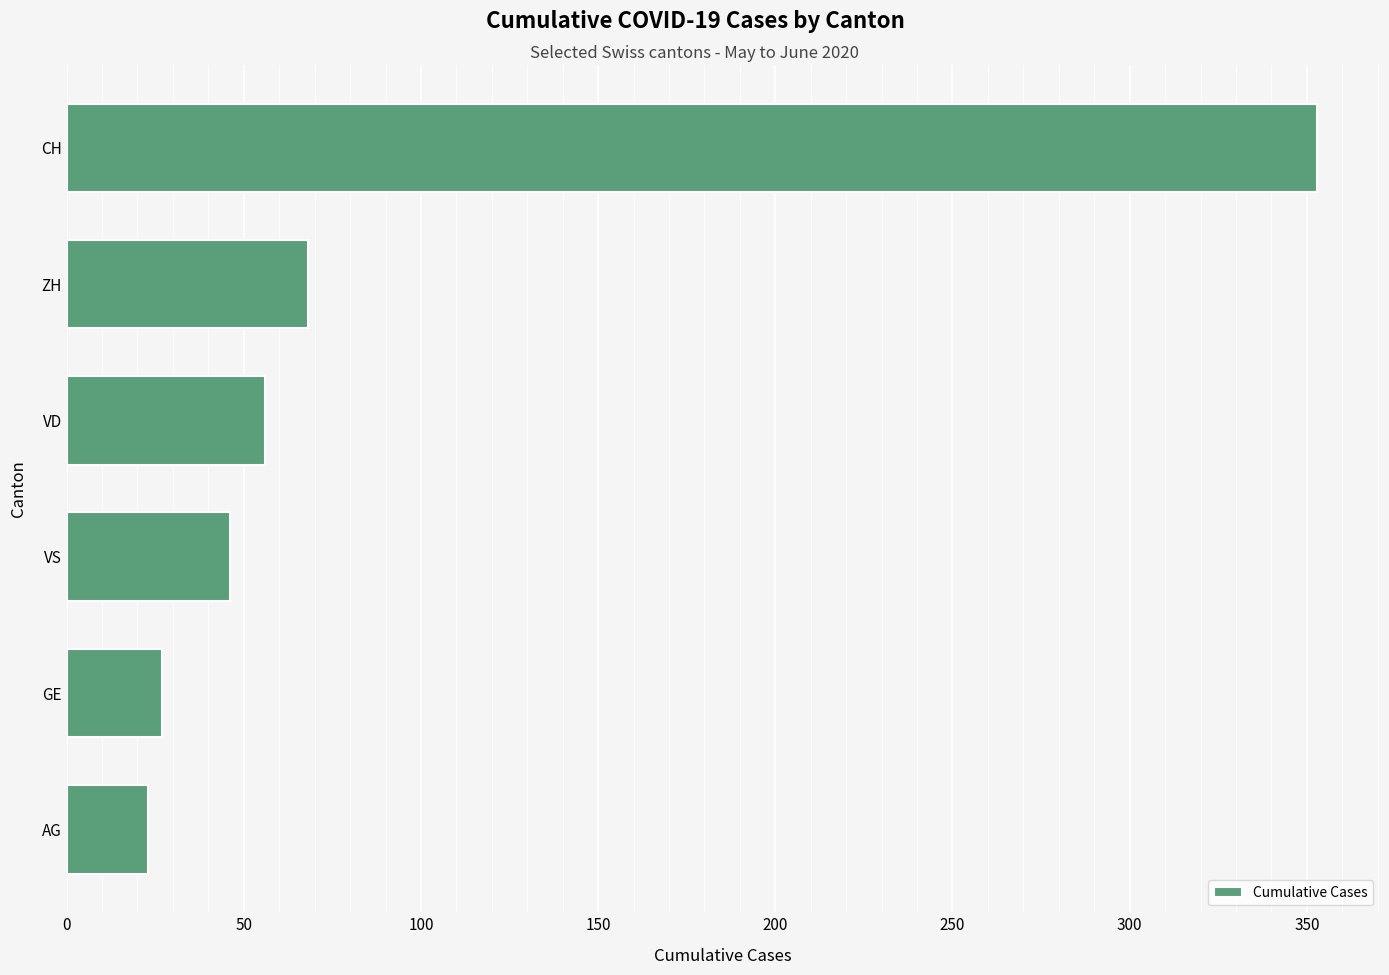

How many values are below 56?

3